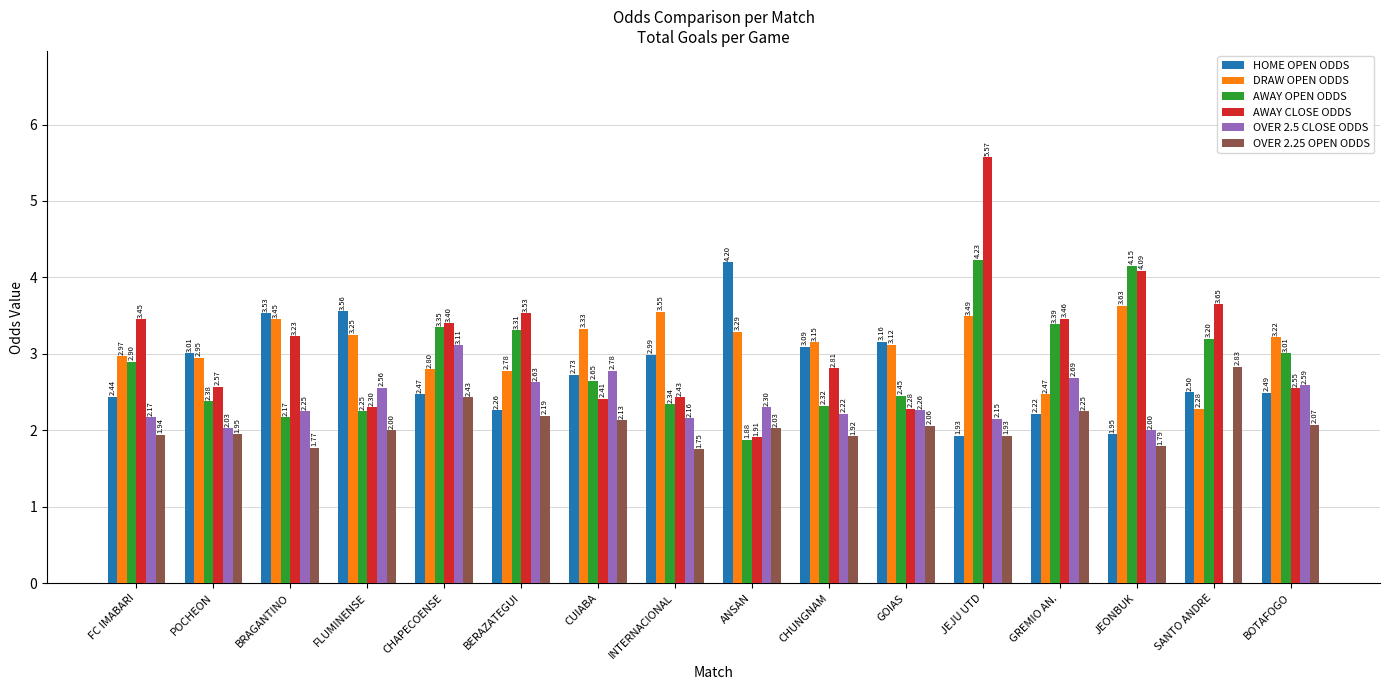

Between FC IMABARI and FLUMINENSE, which series saw the biggest shift?

AWAY CLOSE ODDS